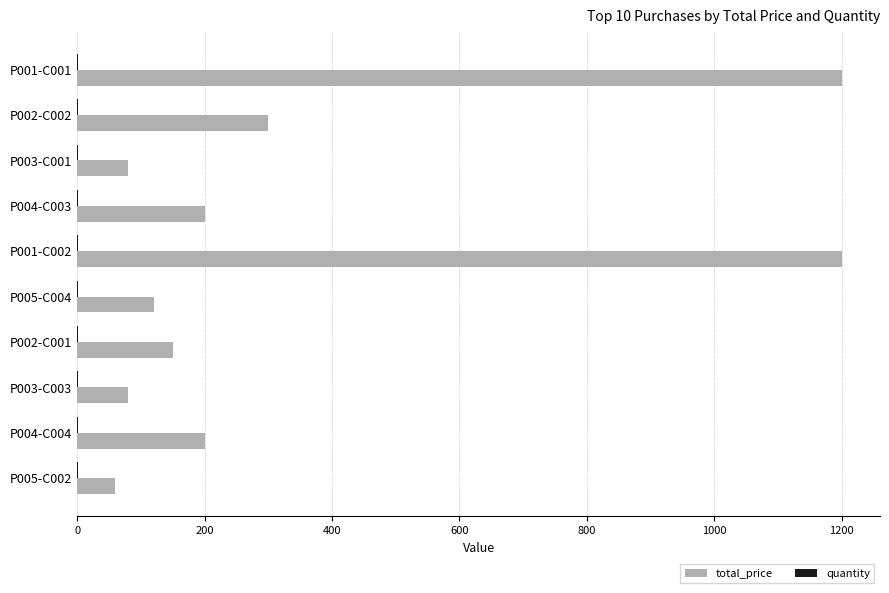

What is the average value of the total_price series?

359